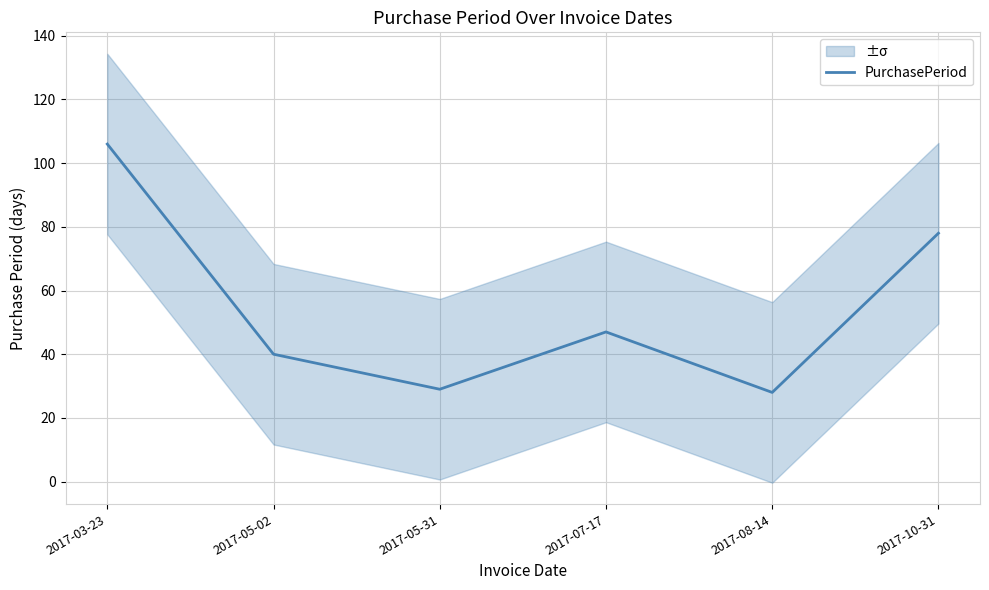

Which has a higher value, 2017-08-14 or 2017-05-02?

2017-05-02